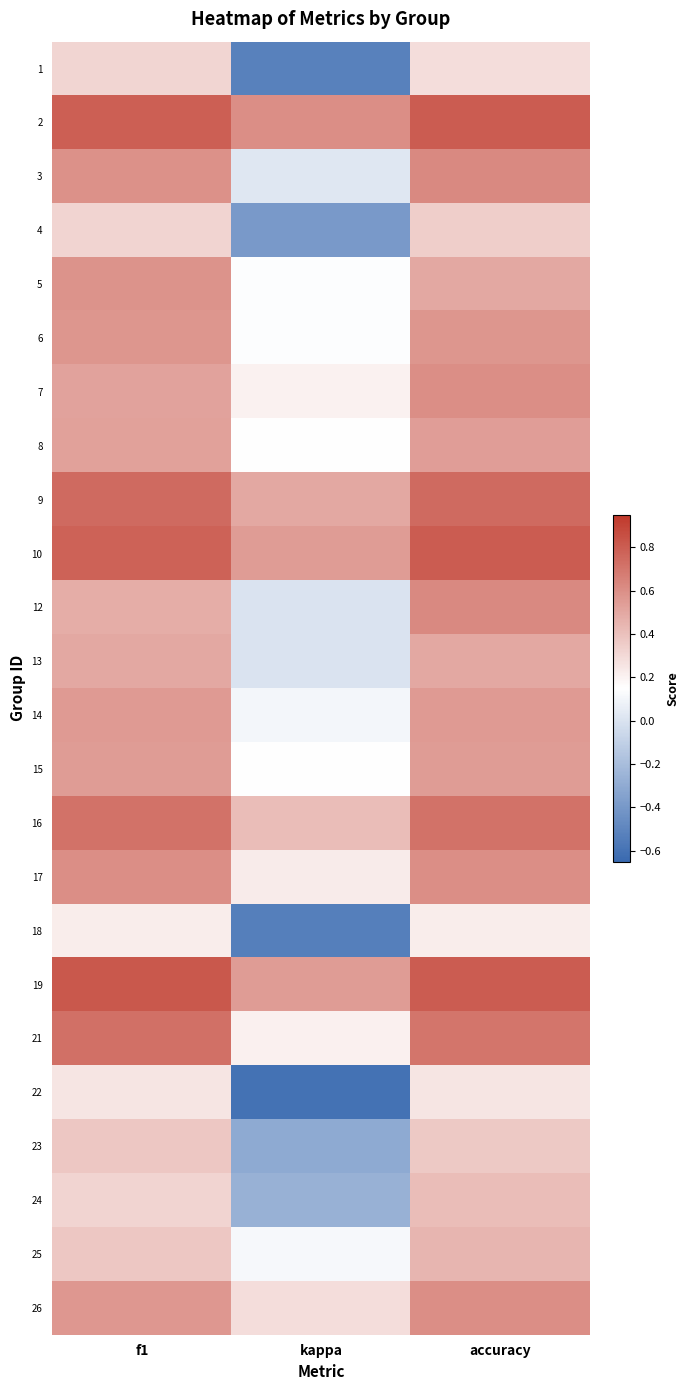

Reading right to left, what are all the values shown in this chart?

1: accuracy=0.3	kappa=-0.5	f1=0.3
2: accuracy=0.8	kappa=0.6	f1=0.8
3: accuracy=0.6	kappa=0.0	f1=0.6
4: accuracy=0.3	kappa=-0.4	f1=0.3
5: accuracy=0.5	kappa=0.1	f1=0.6
6: accuracy=0.6	kappa=0.1	f1=0.6
7: accuracy=0.6	kappa=0.2	f1=0.5
8: accuracy=0.5	kappa=0.2	f1=0.5
9: accuracy=0.8	kappa=0.5	f1=0.7
10: accuracy=0.8	kappa=0.5	f1=0.8
12: accuracy=0.6	kappa=0.0	f1=0.5
13: accuracy=0.5	kappa=0.0	f1=0.5
14: accuracy=0.6	kappa=0.1	f1=0.6
15: accuracy=0.5	kappa=0.2	f1=0.5
16: accuracy=0.7	kappa=0.4	f1=0.7
17: accuracy=0.6	kappa=0.2	f1=0.6
18: accuracy=0.2	kappa=-0.5	f1=0.2
19: accuracy=0.8	kappa=0.5	f1=0.8
21: accuracy=0.7	kappa=0.2	f1=0.7
22: accuracy=0.2	kappa=-0.6	f1=0.2
23: accuracy=0.4	kappa=-0.3	f1=0.4
24: accuracy=0.4	kappa=-0.3	f1=0.3
25: accuracy=0.4	kappa=0.1	f1=0.4
26: accuracy=0.6	kappa=0.3	f1=0.6